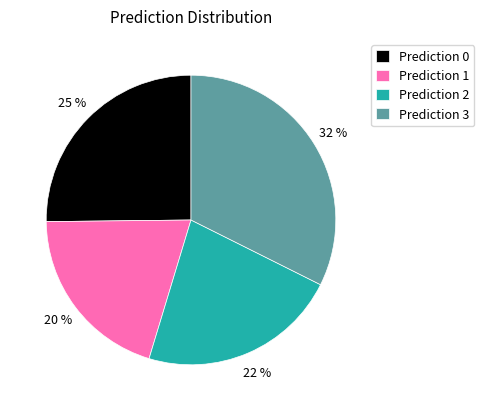

Which category has the smallest portion of the pie?

Prediction 1